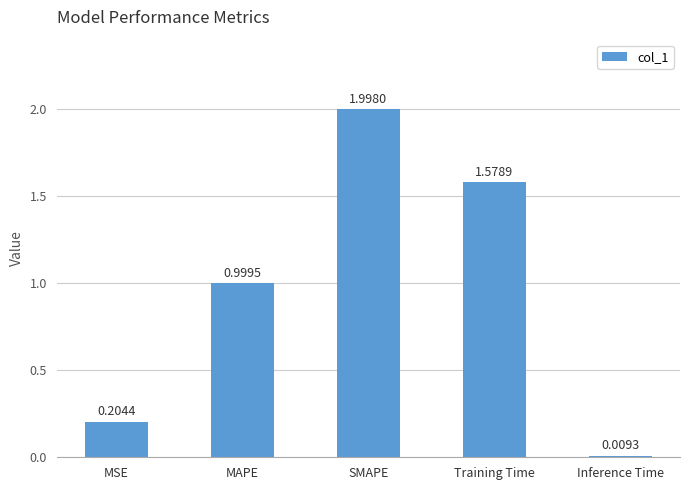

What is the difference between the maximum and minimum values?

2.0